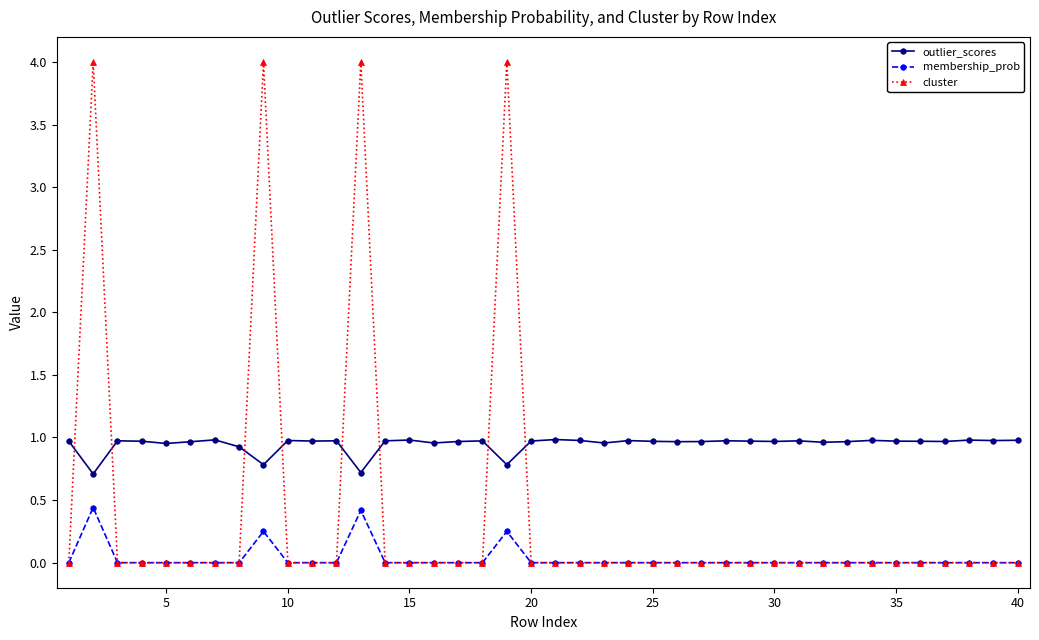

Rank the series by their average value, from lowest to highest.

membership_prob, cluster, outlier_scores